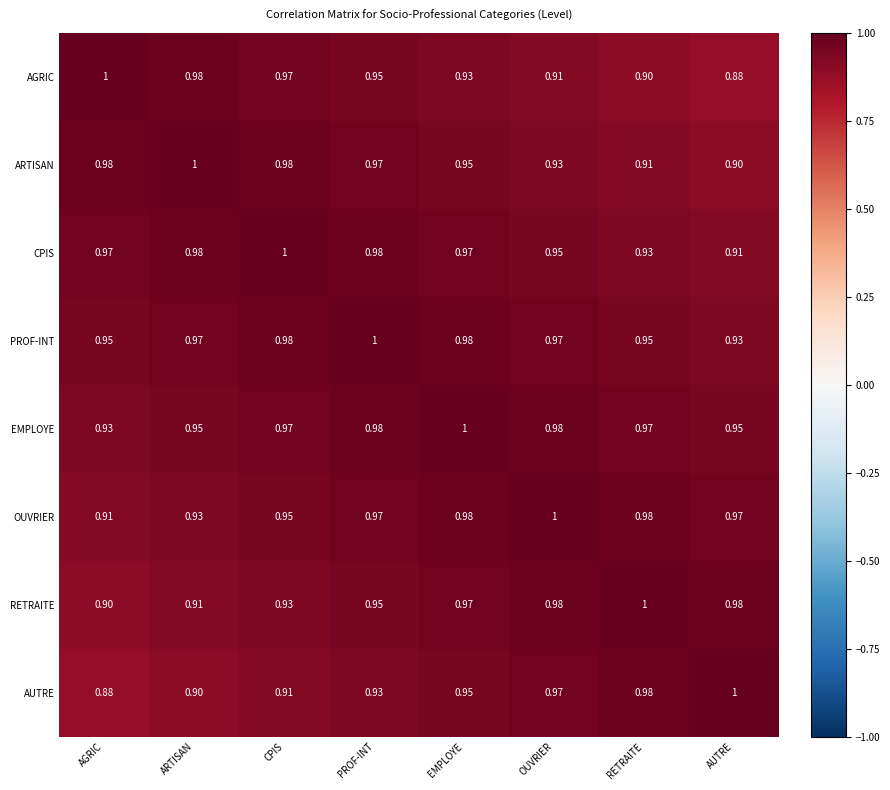

At which label does EMPLOYE reach its peak?

EMPLOYE